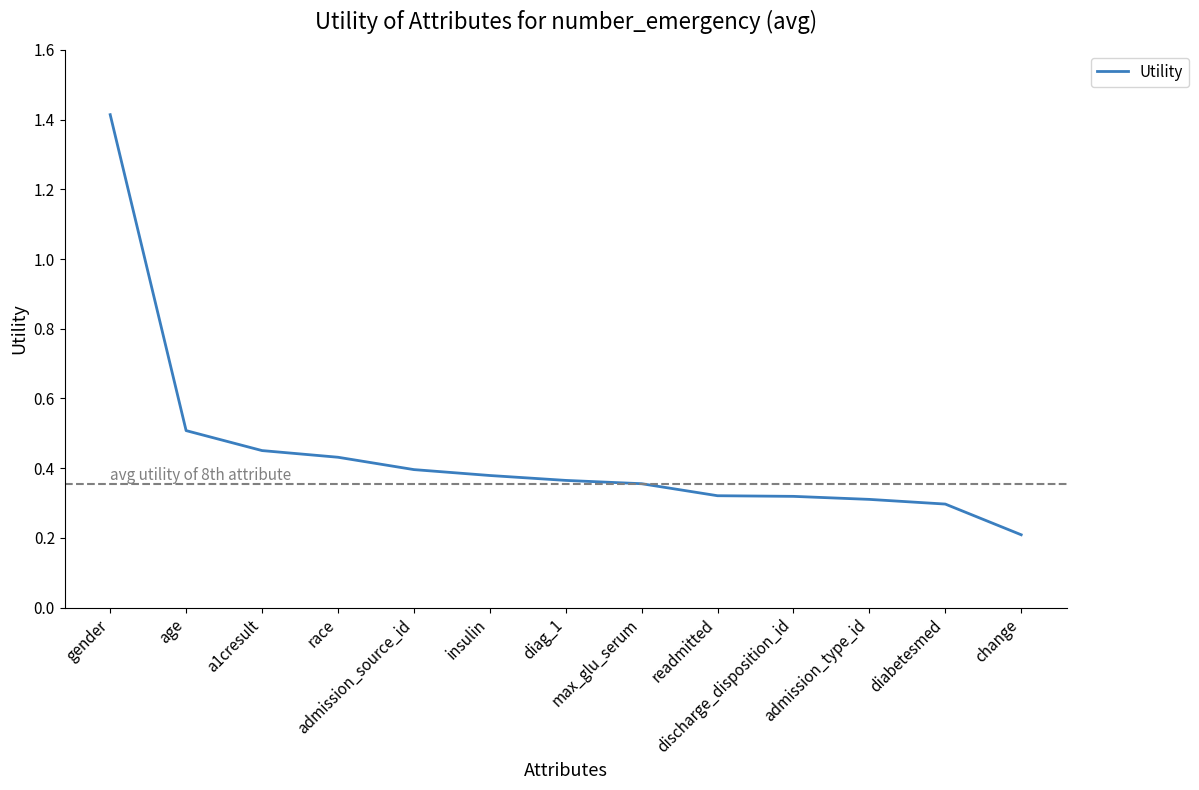

What is the greatest value displayed?

1.4